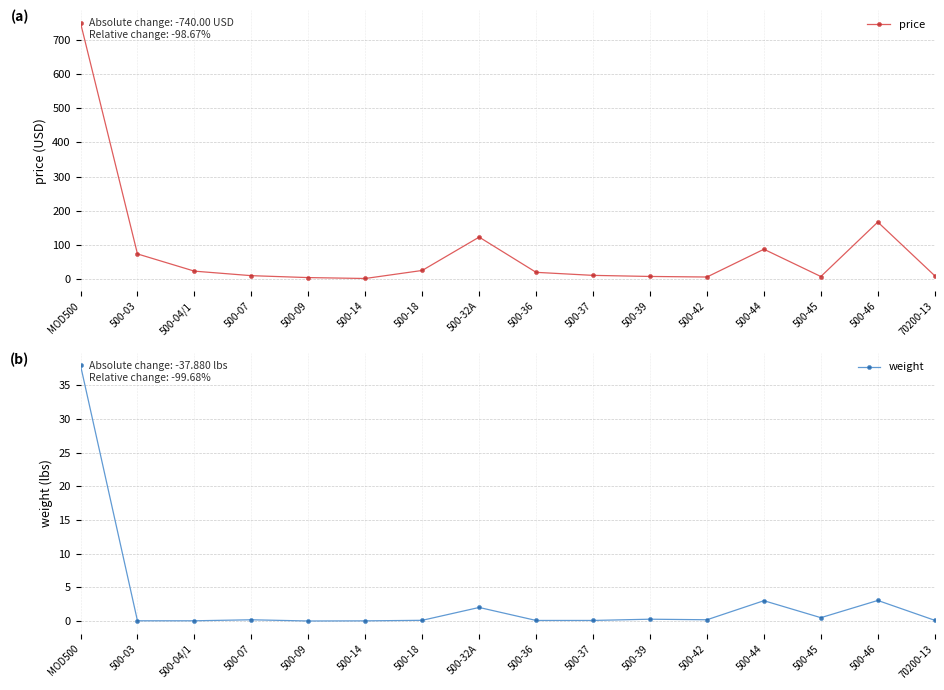

Is it true that weight equals 0.0 at 500-14?

True